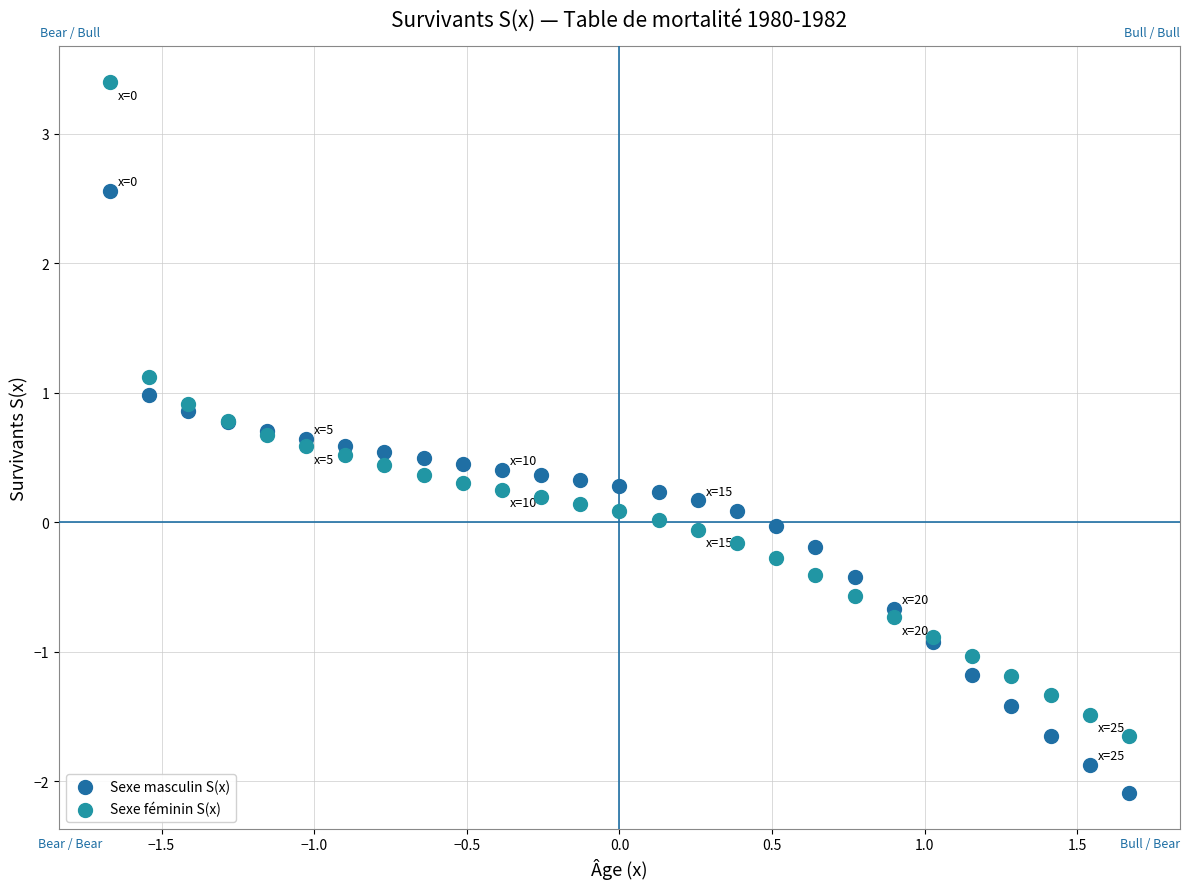

What are all the series names shown in the legend?

Sexe masculin S(x), Sexe féminin S(x)